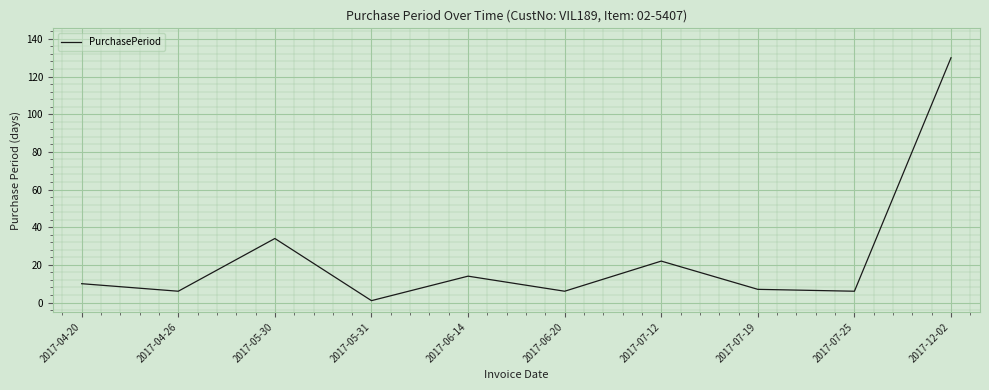

What position from the right is 2017-06-20?

5